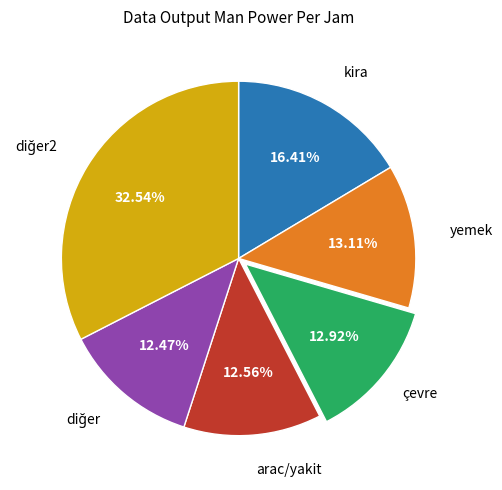

To the nearest percent, what is the average slice percentage?

17%